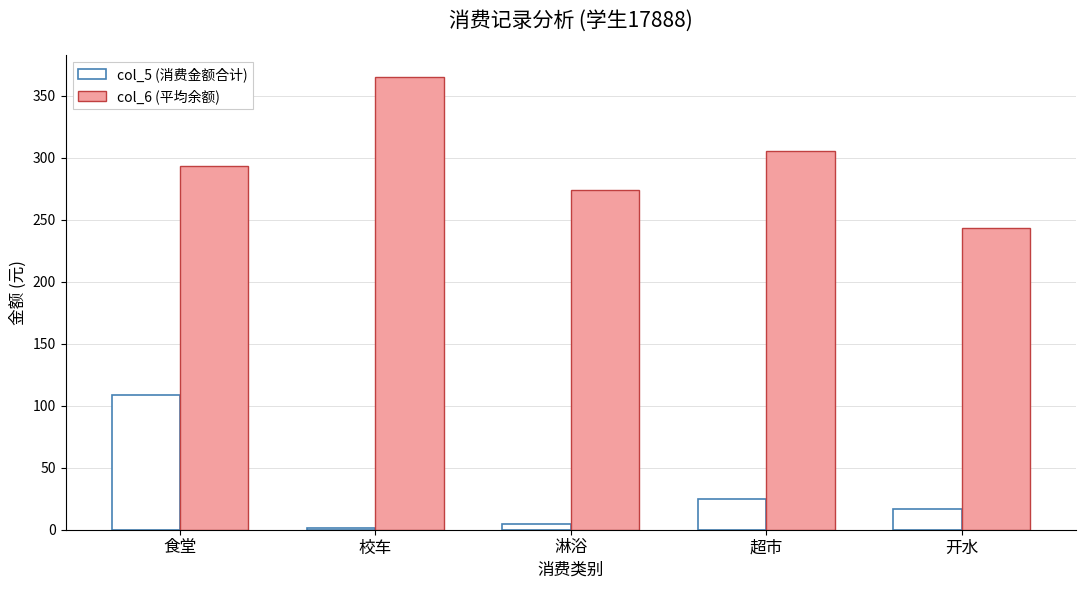

Are the bars grouped side by side (vs. stacked)?

Yes